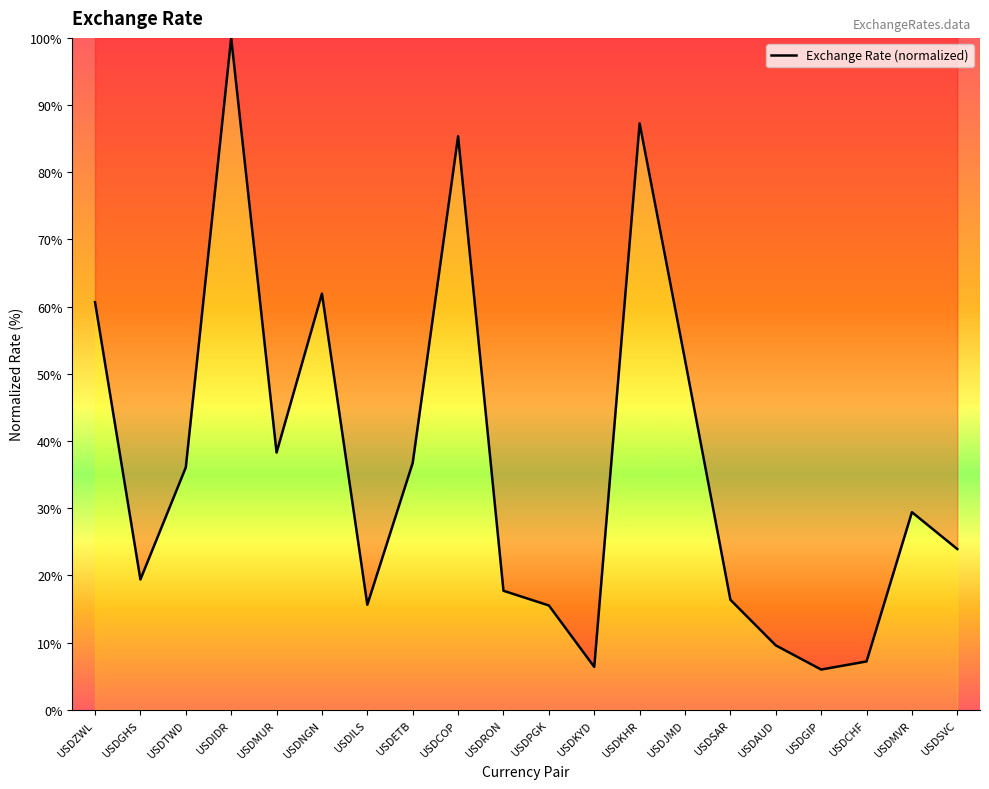

At which label is the value closest to 52?

USDJMD